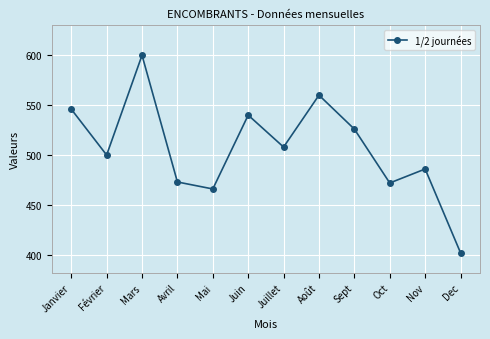

Approximately how many times larger is the value at Oct compared to Nov?

1.0